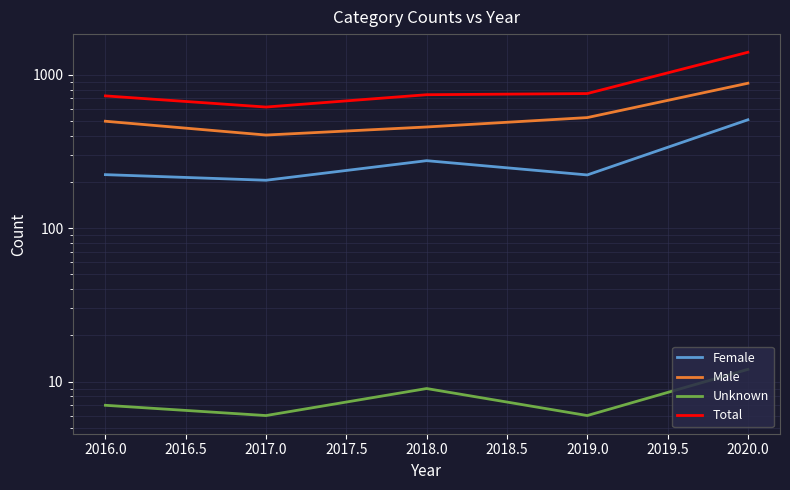

The value of Total at 2016.0 is 1060. True or false?

False